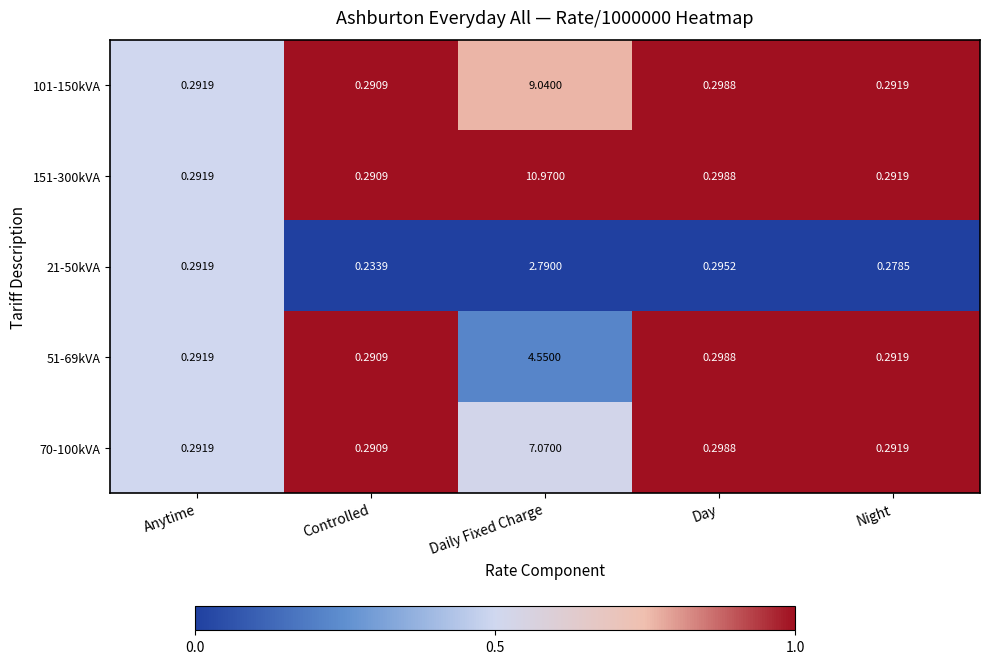

Which category has the highest value across all series?

Daily Fixed Charge